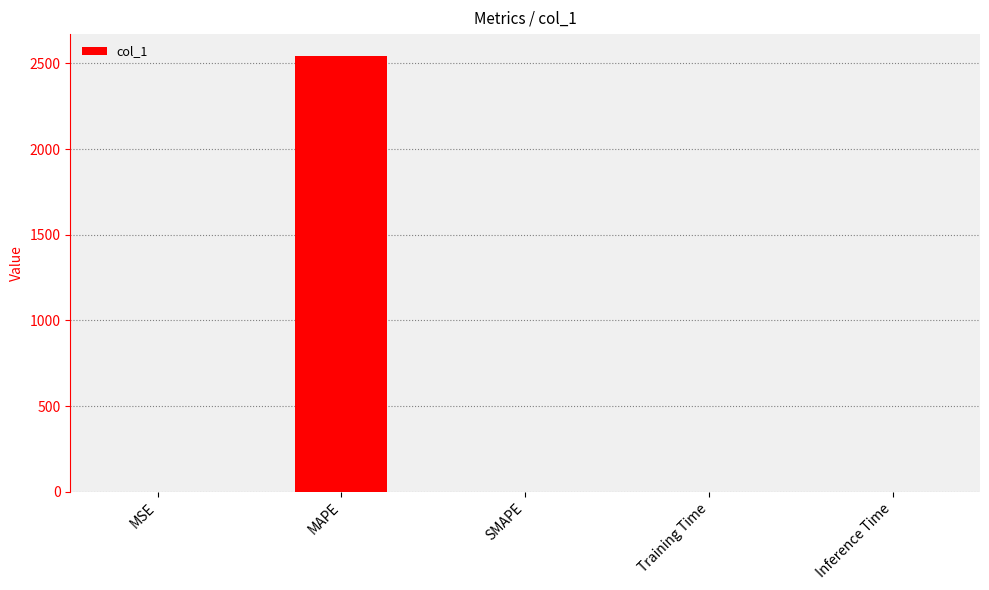

How many distinct data groups are displayed?

1